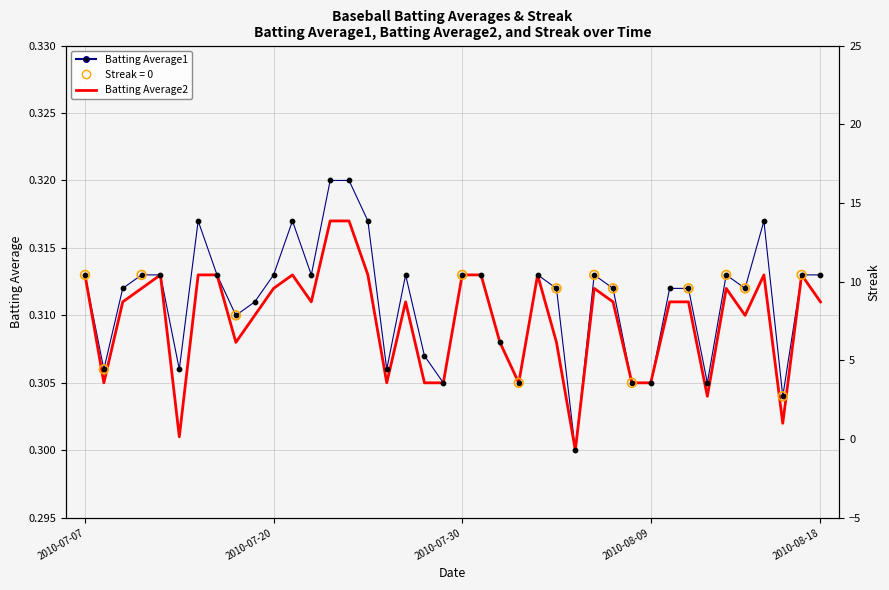

What are all the series names shown in the legend?

Batting Average1, Batting Average2